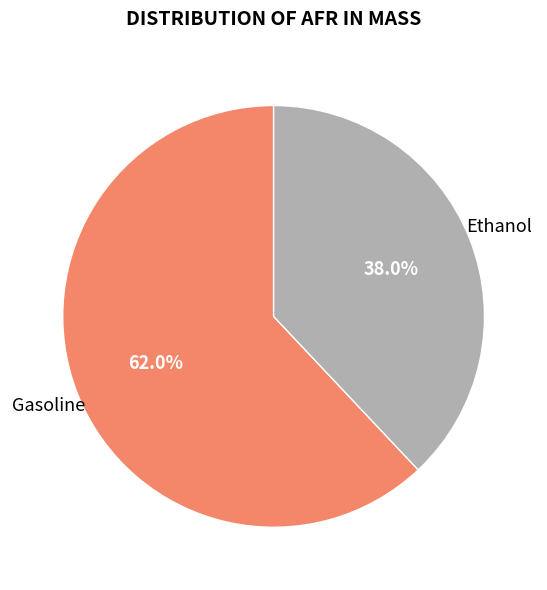

Does any single category account for the majority?

Yes